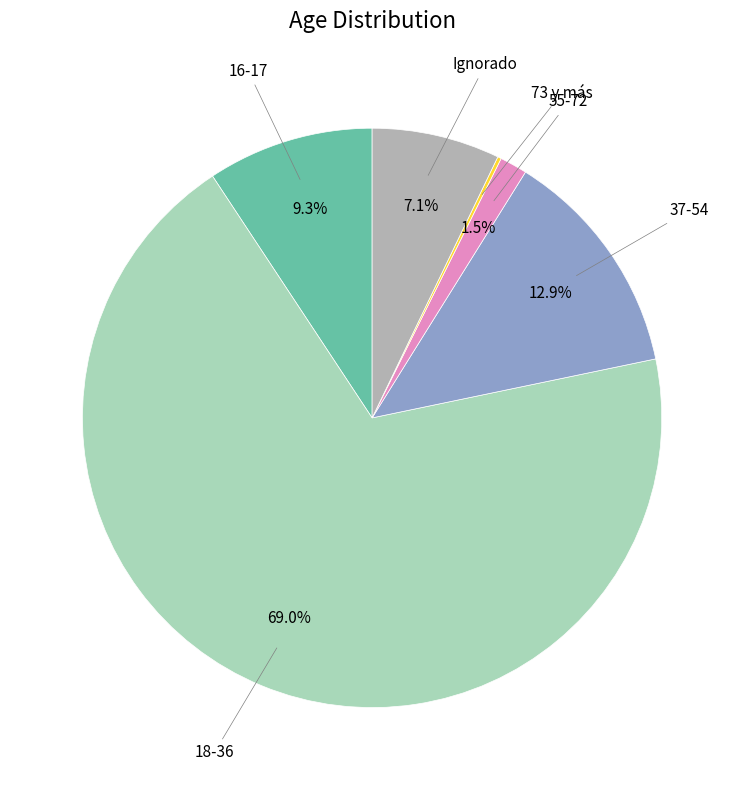

What is the largest slice in the pie chart?

18-36